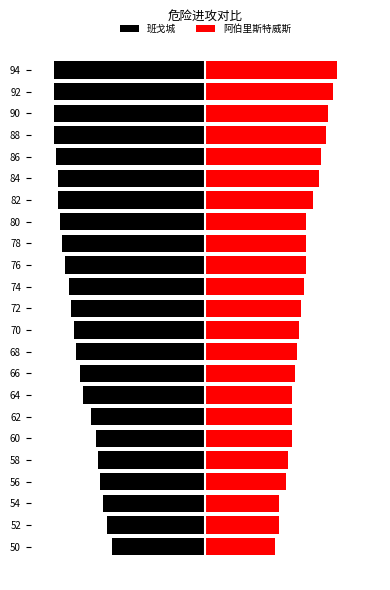

List the series in order of their overall mean, highest first.

阿伯里斯特威斯, 班戈城